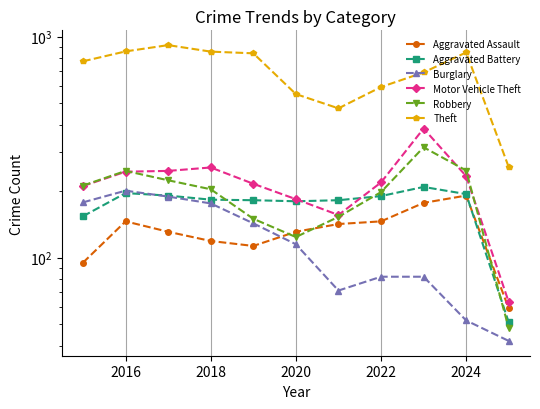

Does the chart display data point markers on the line(s)?

Yes